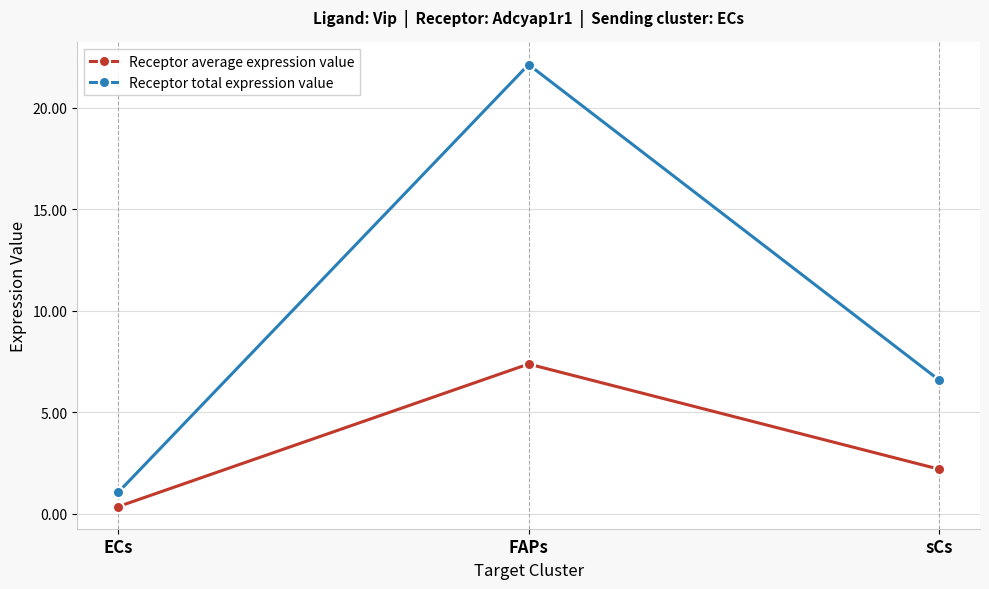

At which label is Receptor average expression value closest to 3?

sCs